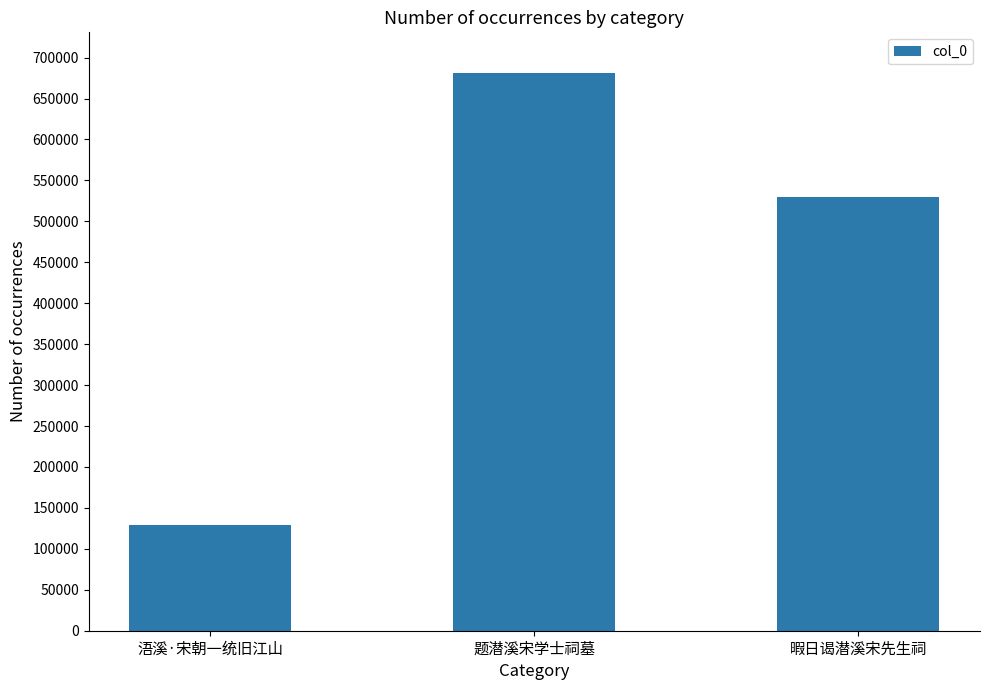

What is the minimum value shown in the chart?

128832